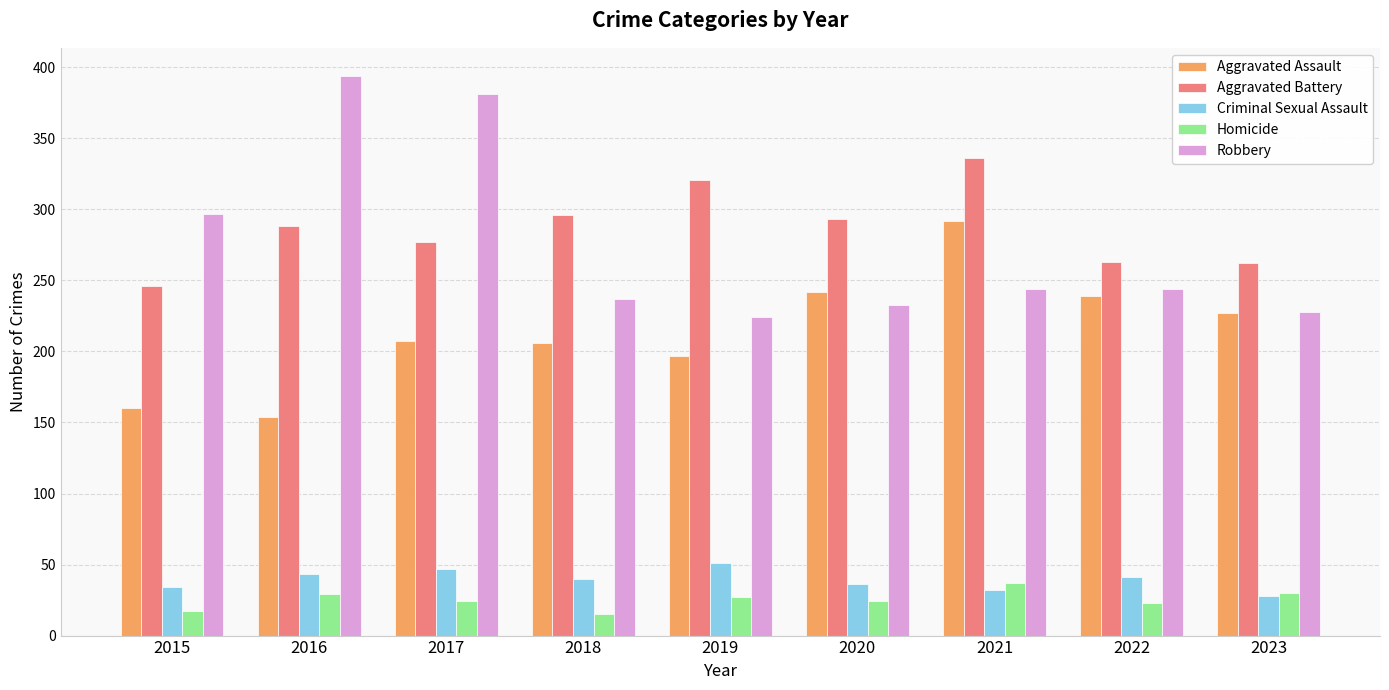

Are the bars horizontal?

No